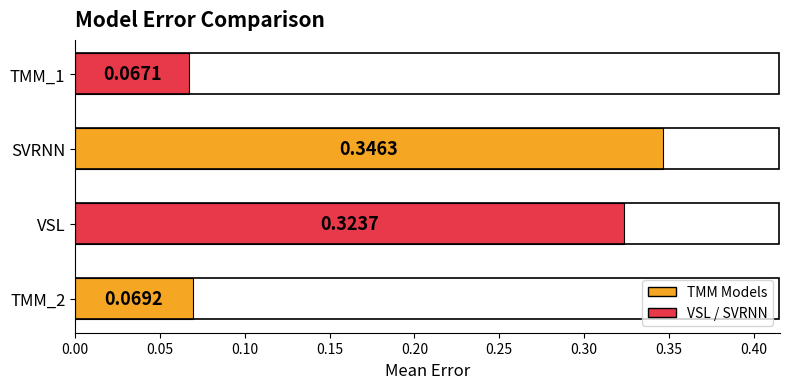

Which has a higher value, TMM_1 or SVRNN?

SVRNN